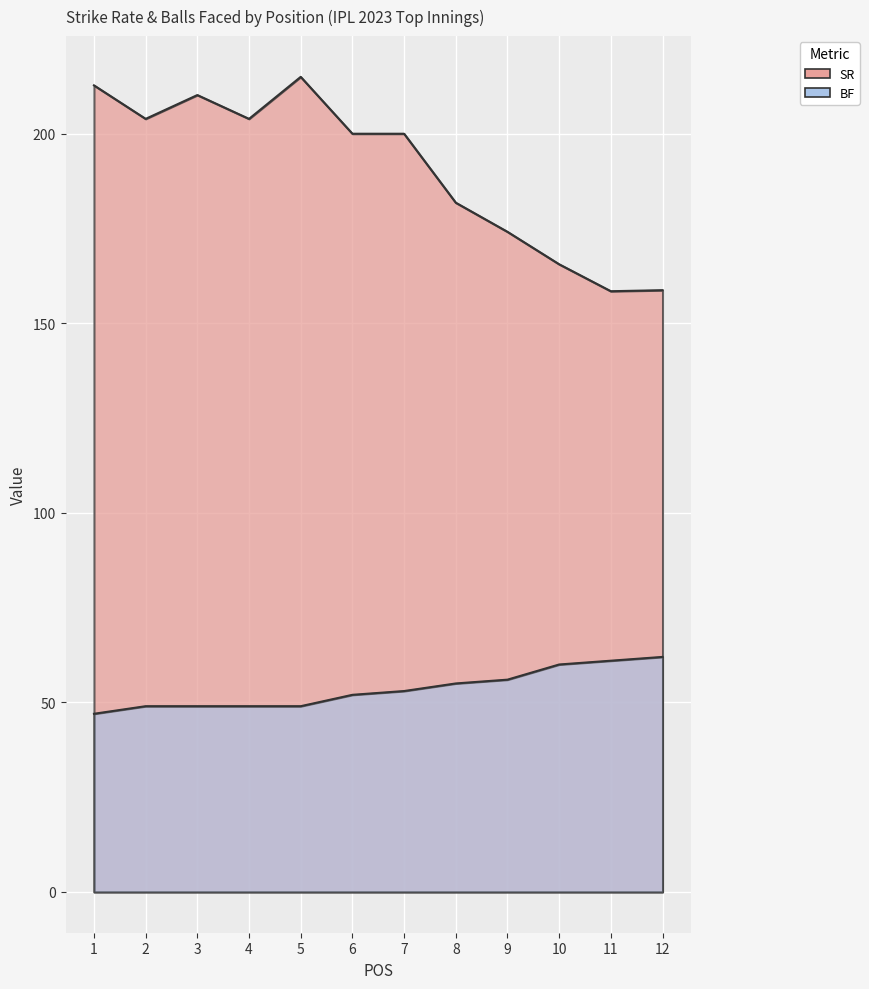

Which label corresponds to the smallest value in the chart?

1